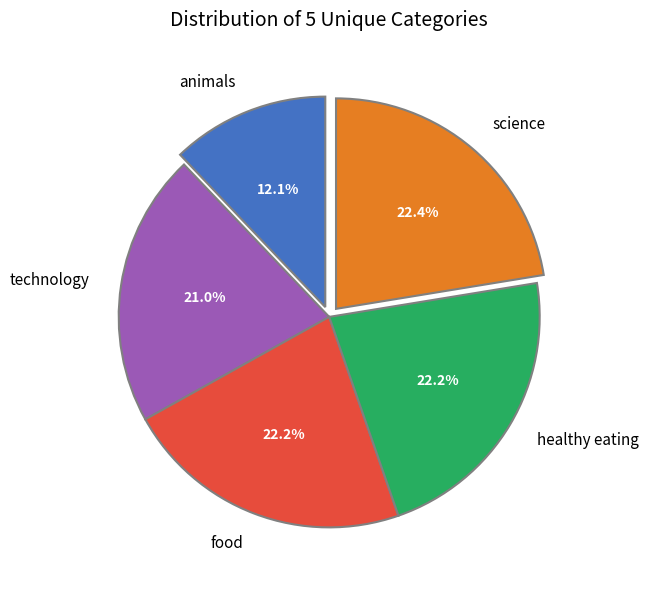

Is animals the majority of the pie?

No